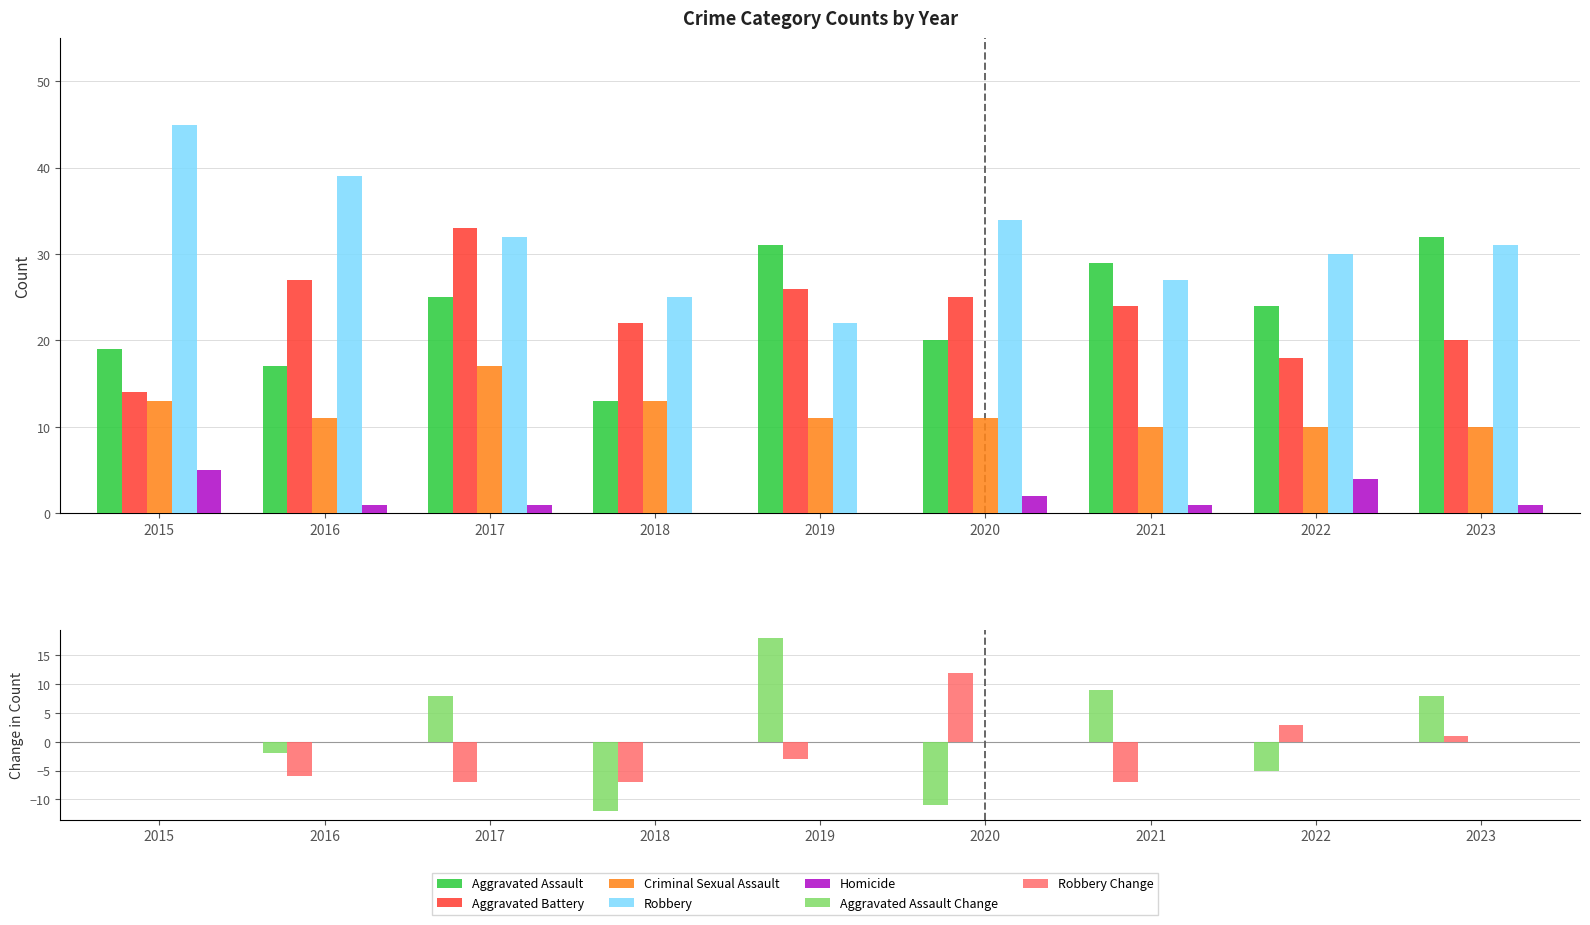

What is the value of the Aggravated Battery bar at the 8th from the left?

18